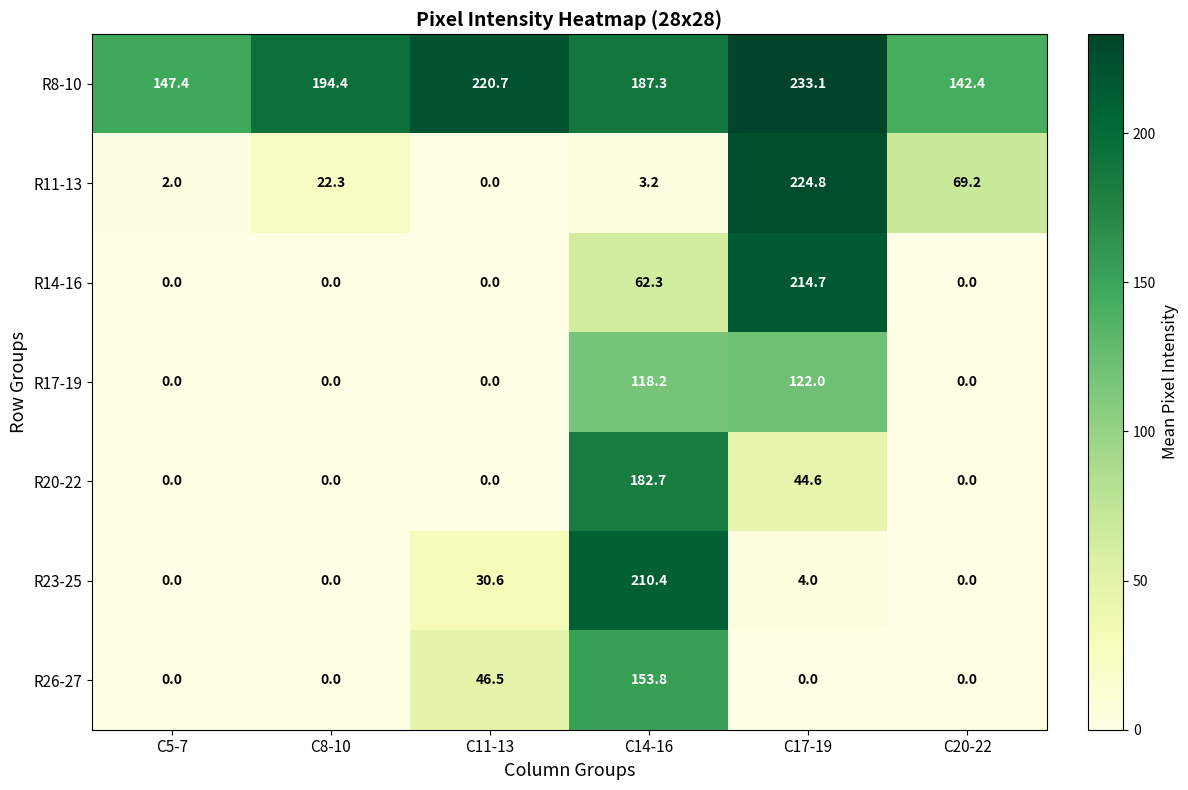

What is the spread (max minus min) of values at C5-7?

147.4